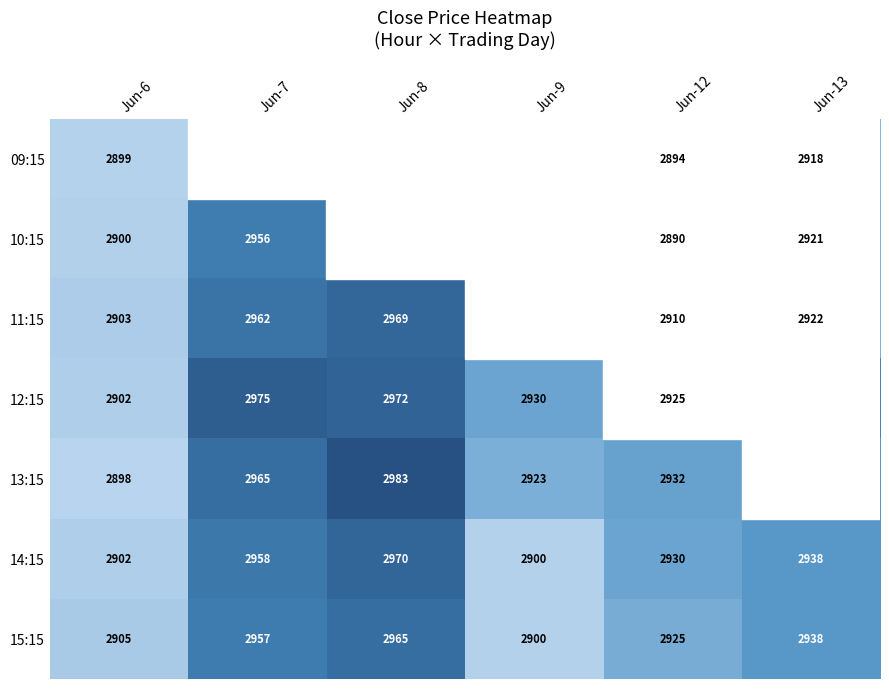

List the series in order of their peak value, lowest first.

15:15, 11:15, 14:15, 12:15, 13:15, 10:15, 09:15